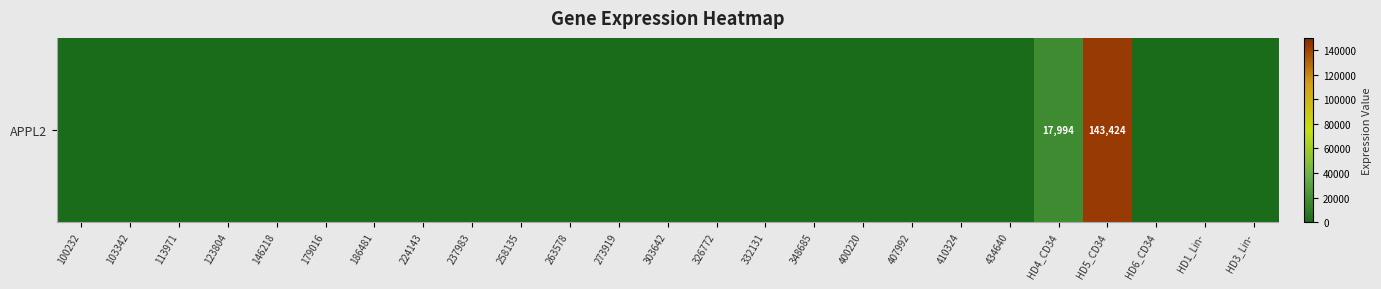

List the labels in order of value, largest first.

HD5_CD34, HD4_CD34, 100232, 103342, 113971, 123804, 146218, 179016, 186481, 224143, 237983, 258135, 263578, 273919, 303642, 326772, 332131, 348685, 400220, 407992, 410324, 434640, HD6_CD34, HD1_Lin-, HD3_Lin-